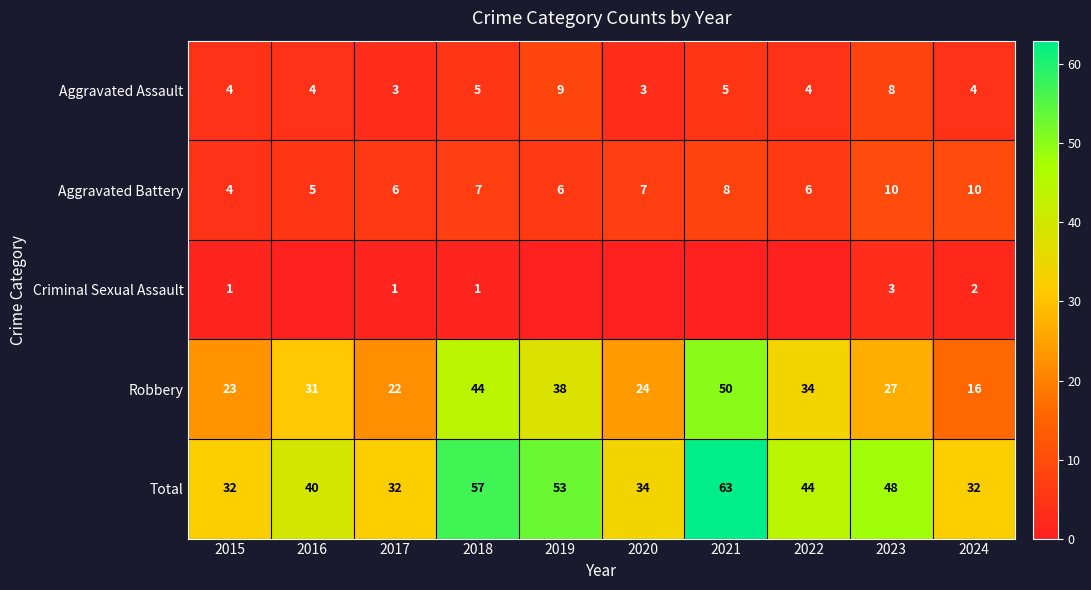

The Aggravated Battery series shows 7 at 2020. True or false?

True